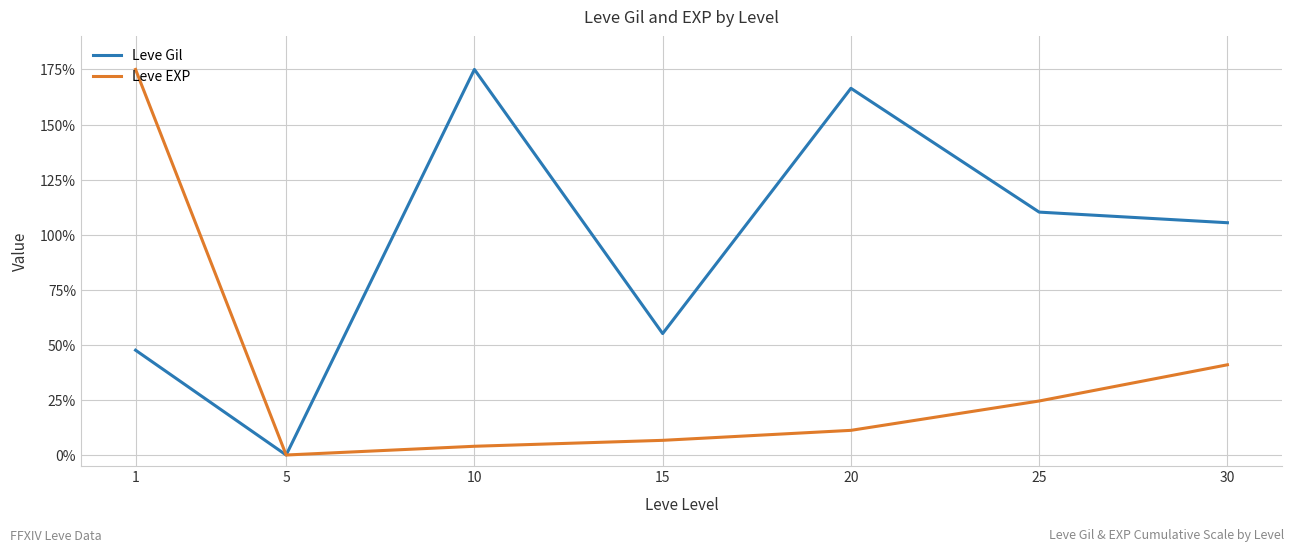

What is the total value across all series at 15?

61.8